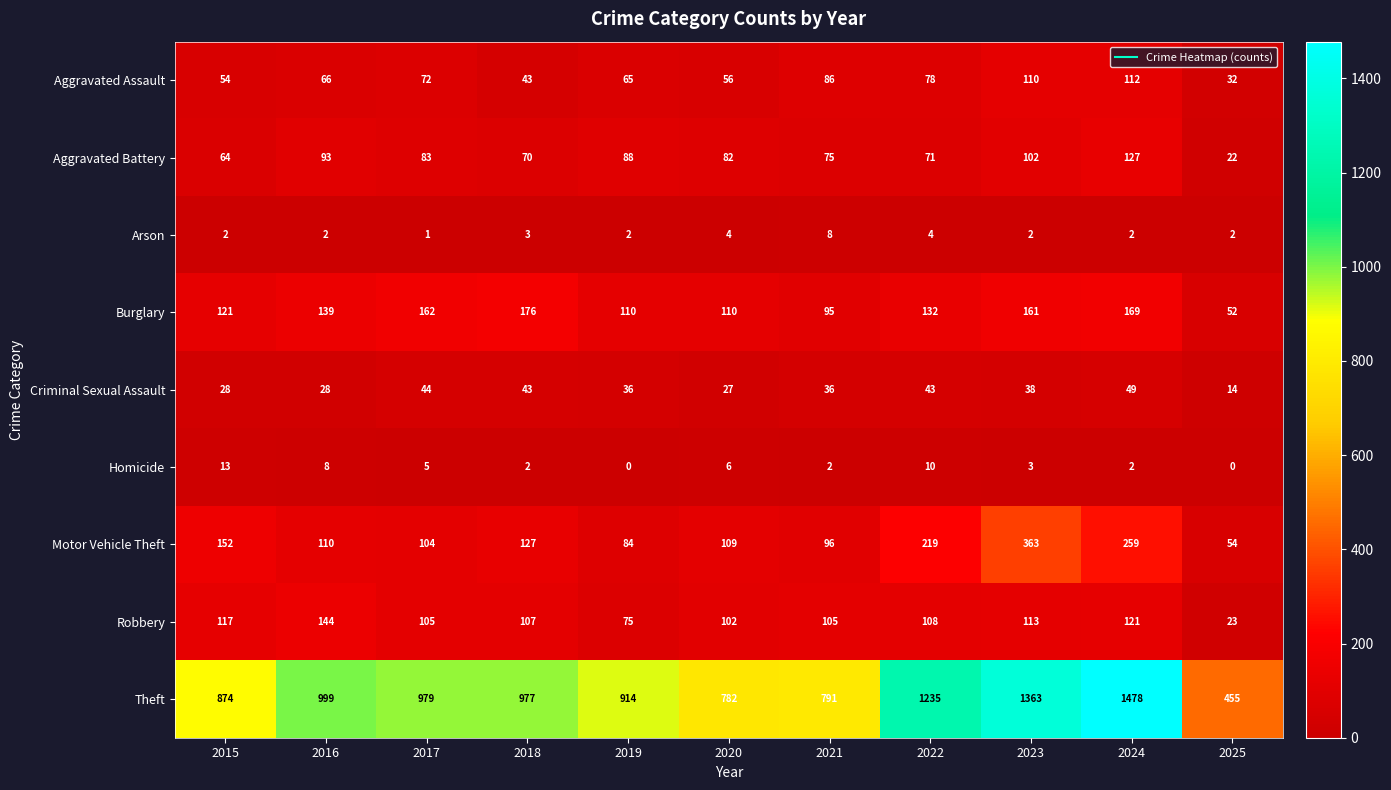

At which label does Robbery first exceed 107?

2015